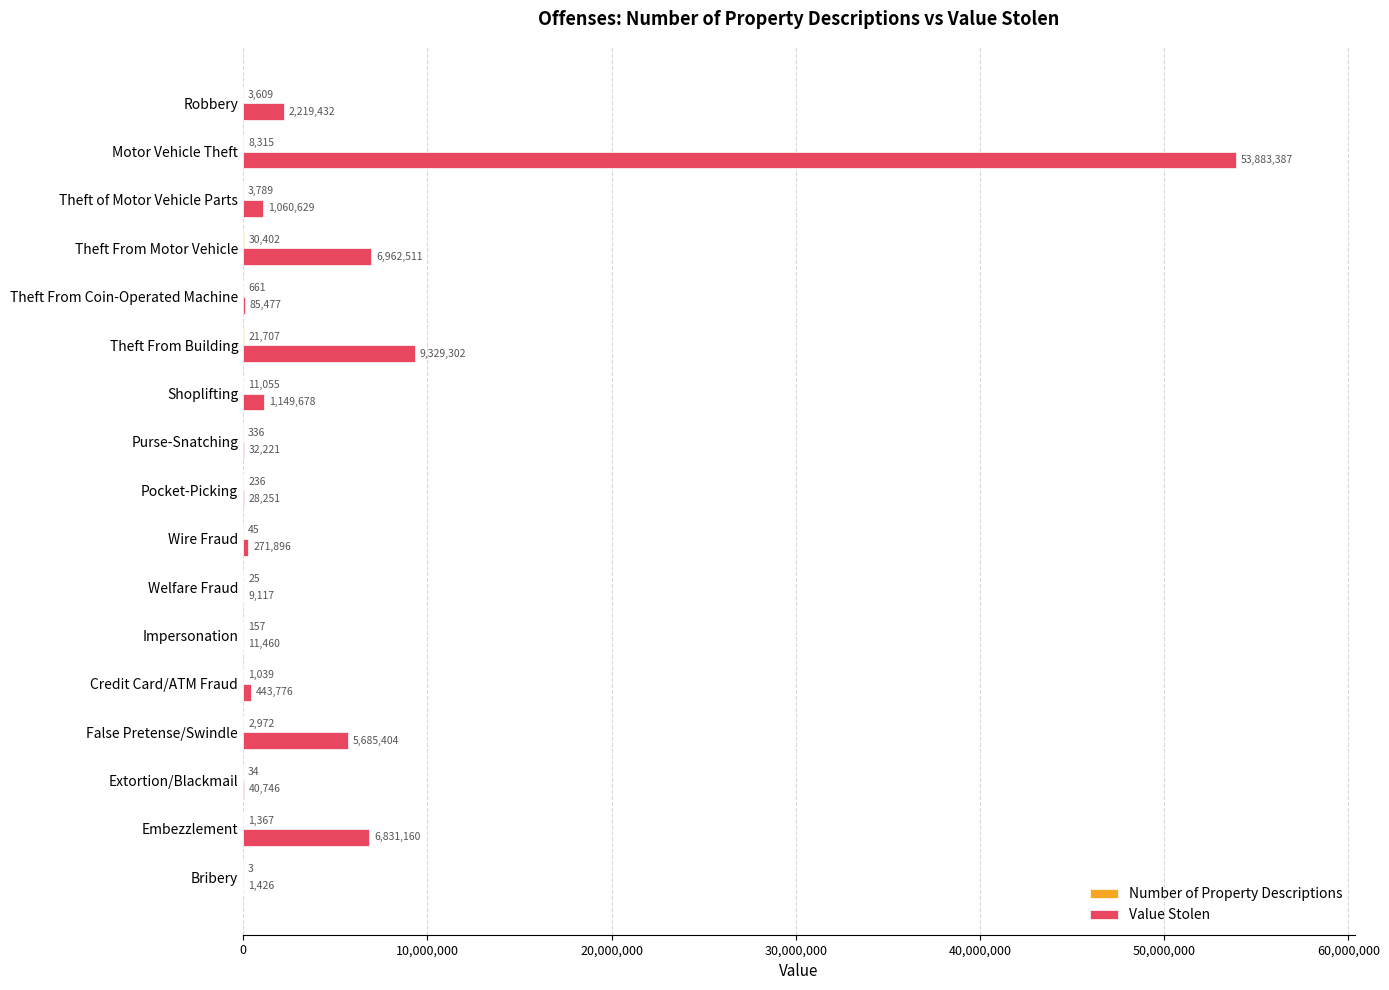

What is the sum of all Value Stolen values?

88045873